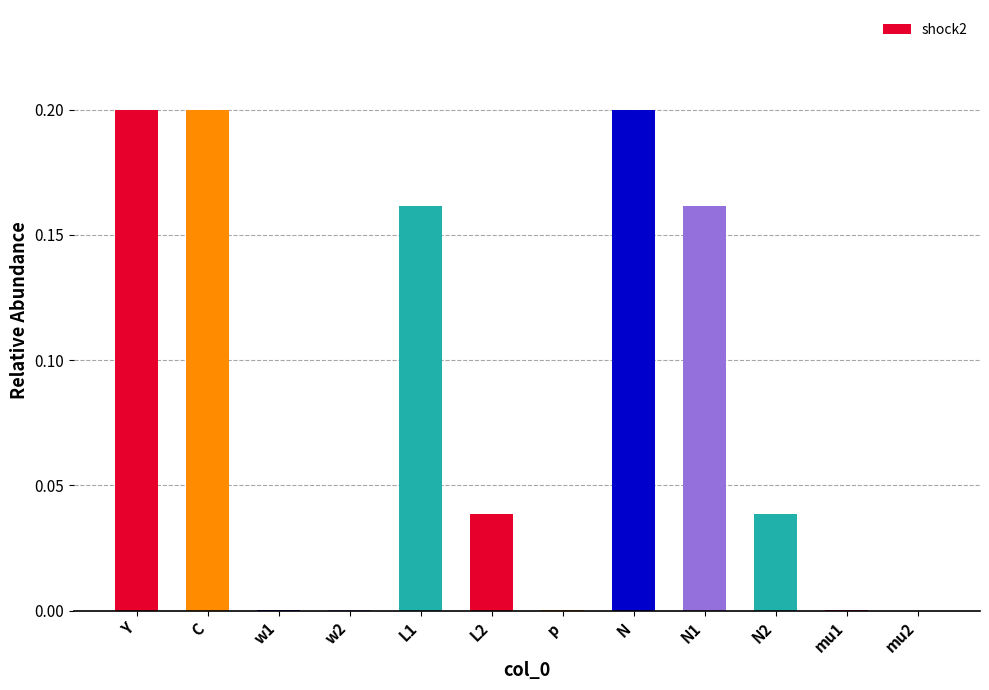

What is the change in value from w2 to L1?

+0.2